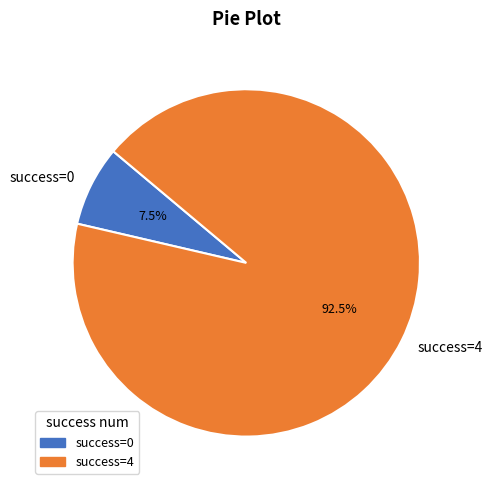

Count the number of slices in the pie.

2